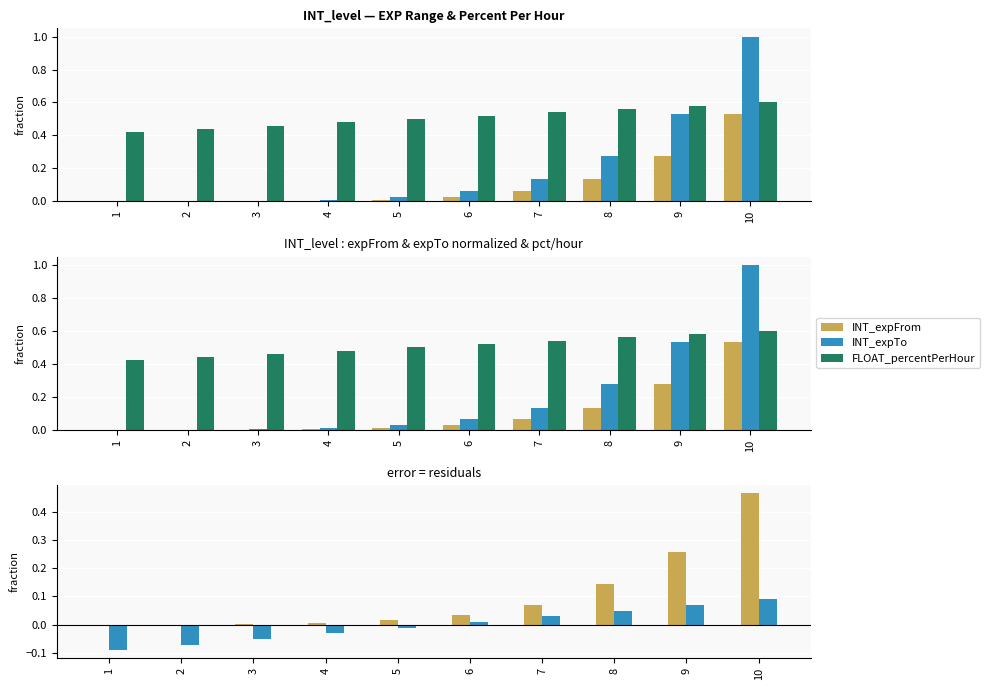

Are the bars horizontal?

No